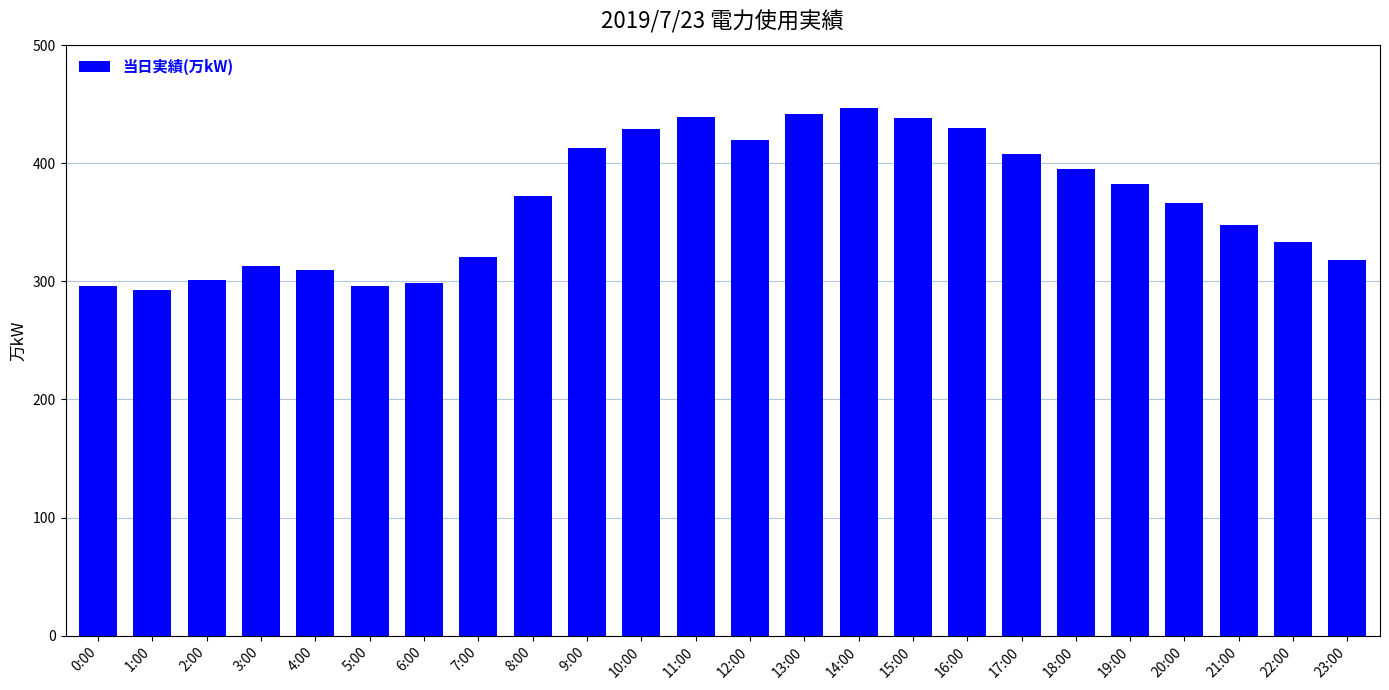

Which label corresponds to the largest value in the chart?

14:00